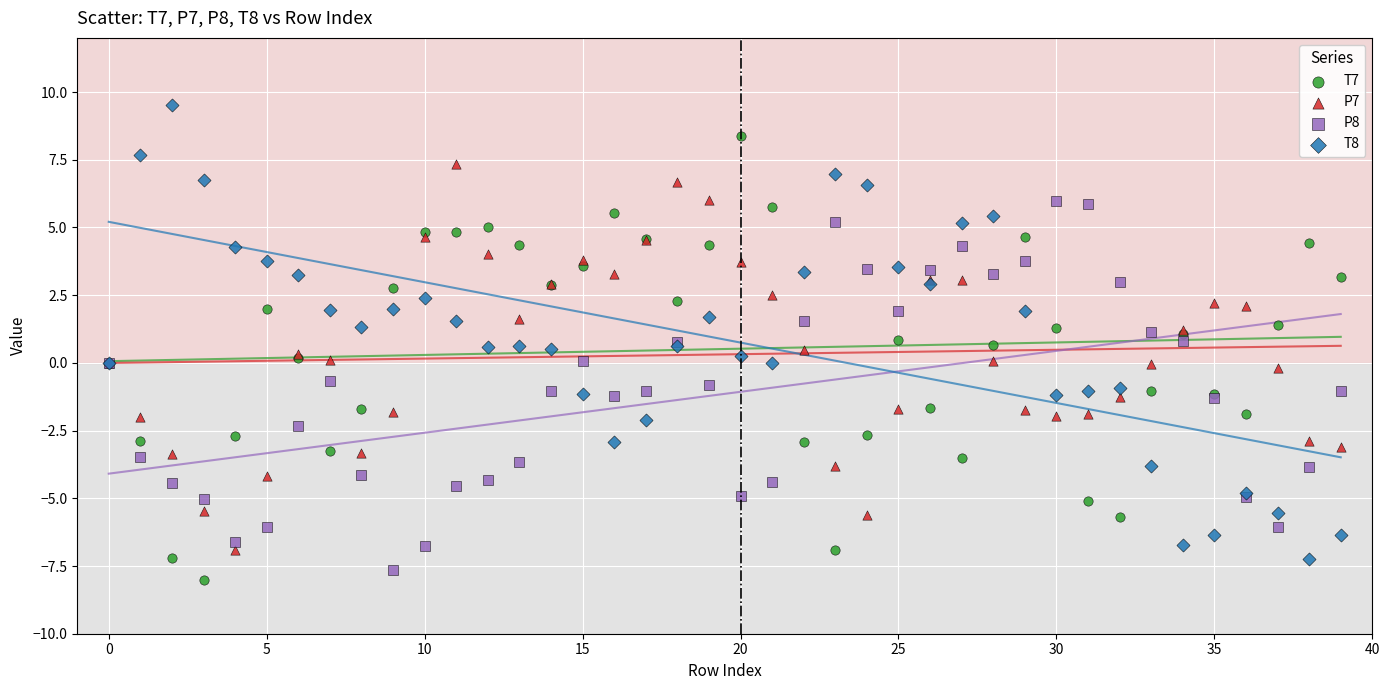

Which series reaches the maximum Y coordinate?

T8